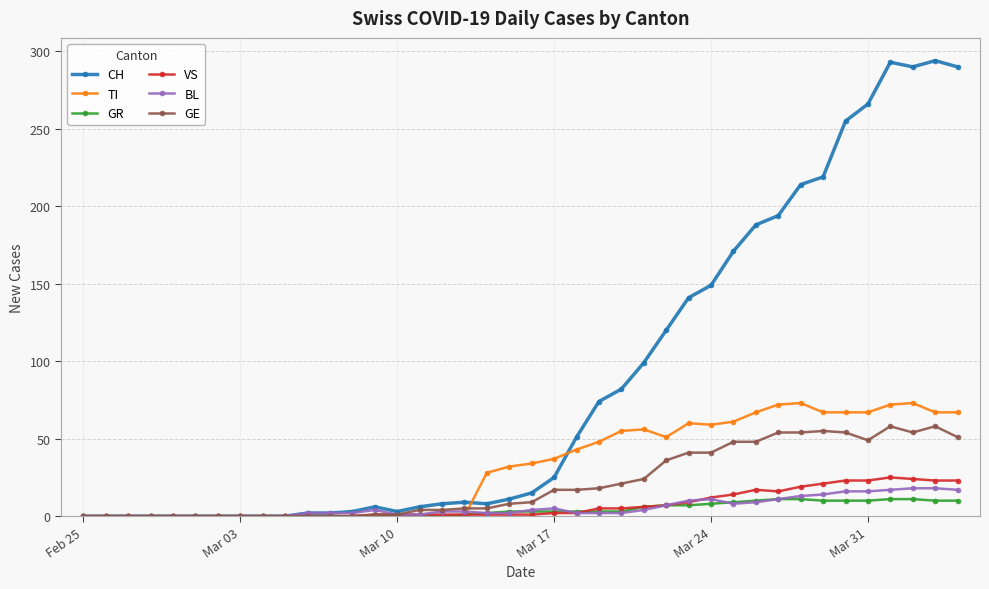

Does the chart have visible grid lines?

Yes